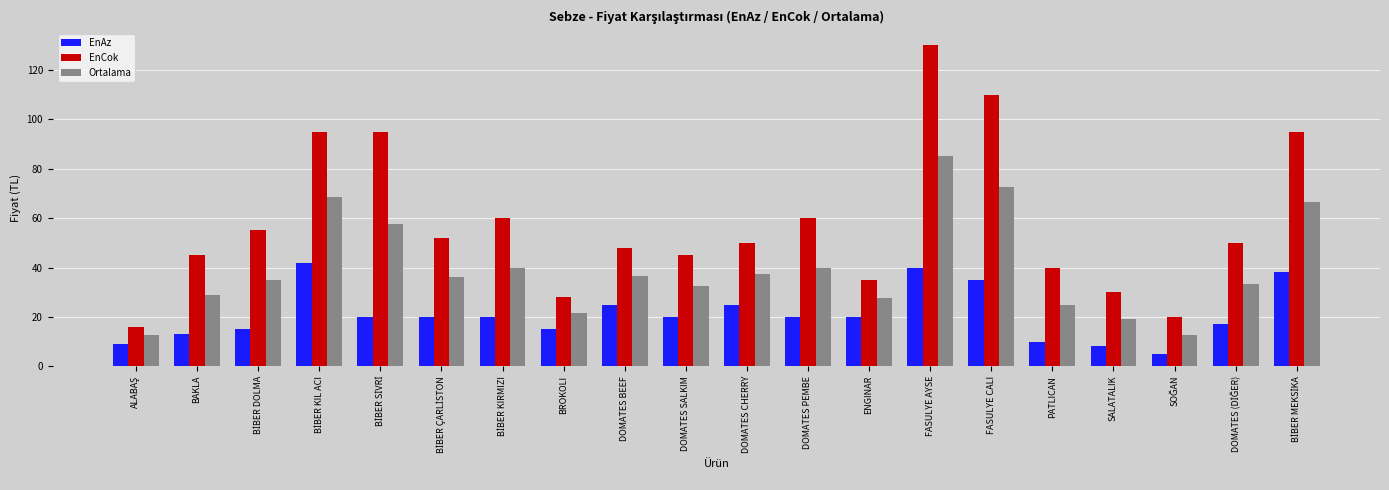

Which series changed the most between FASULYE AYSE and PATLICAN?

EnCok